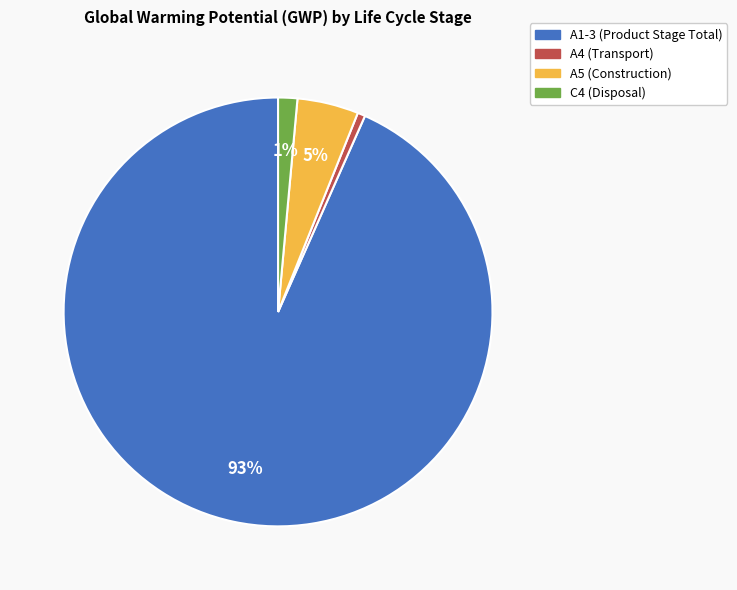

True or false: C4 (Disposal) accounts for 1% of the total.

True